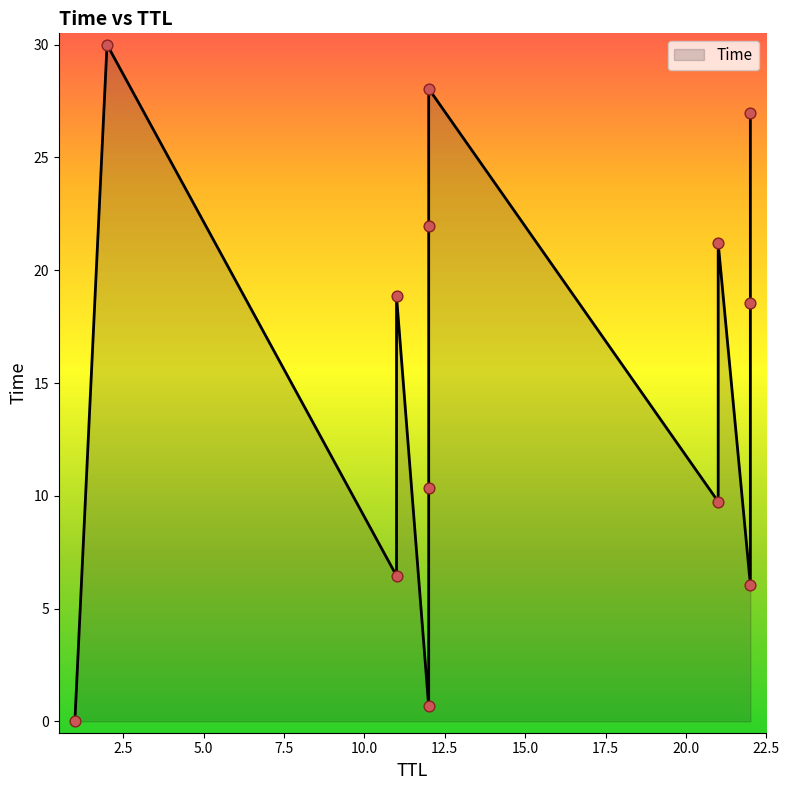

What is the change in value from 22 to 21?

+15.1